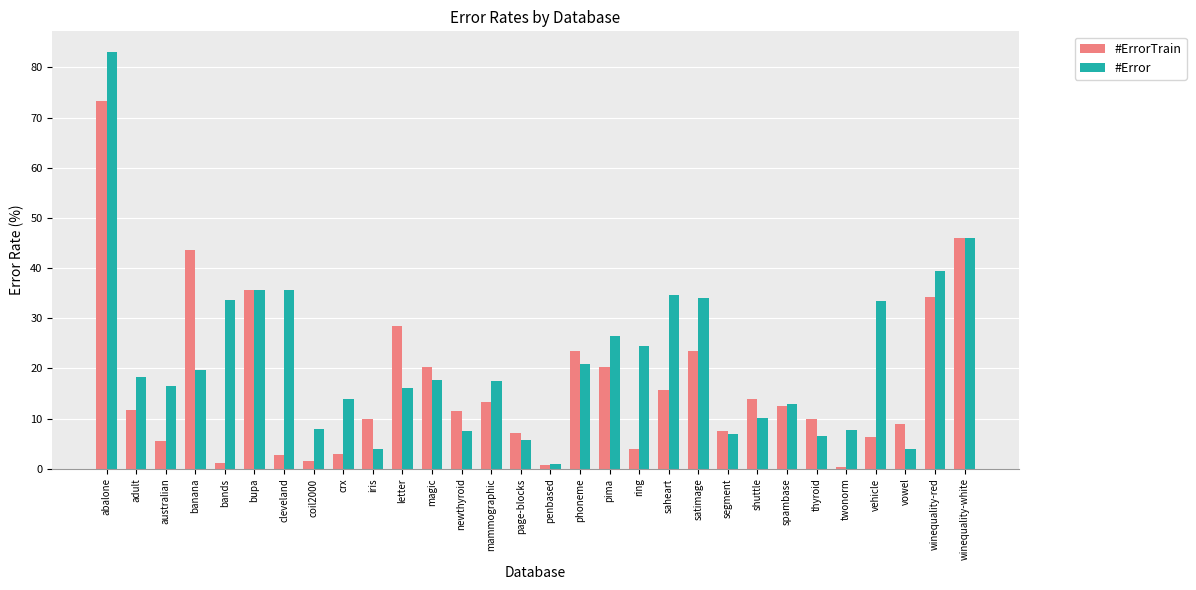

Which label corresponds to the largest value in the chart?

abalone